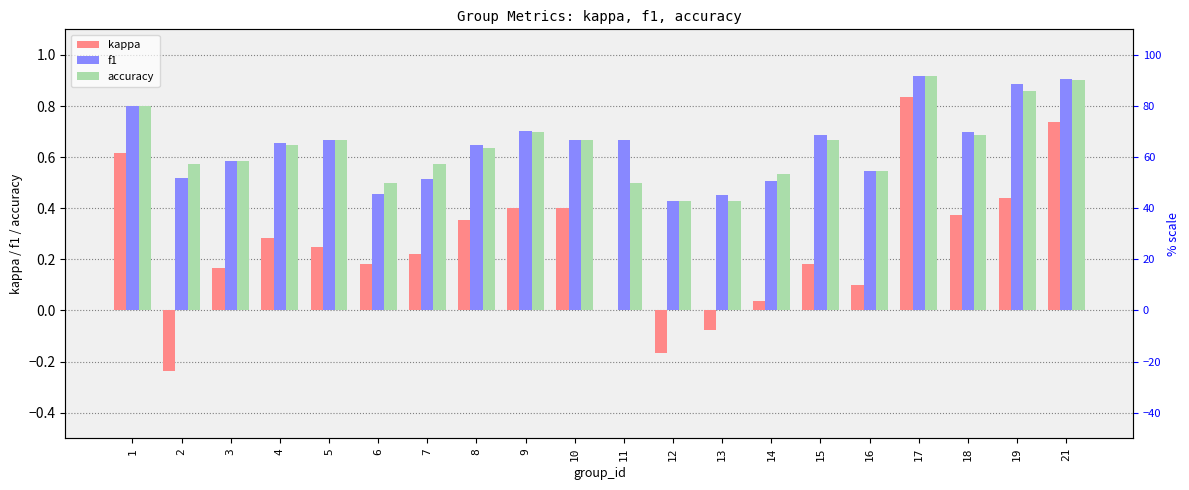

How many bars are there in total?

60